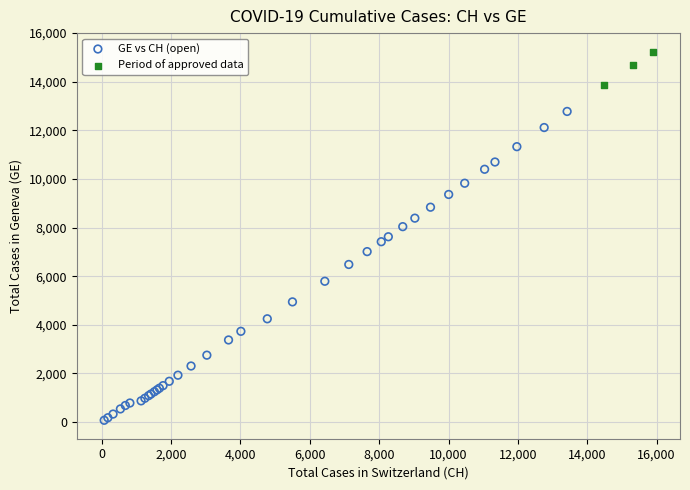

Which series contains the highest Y value?

Period of approved data